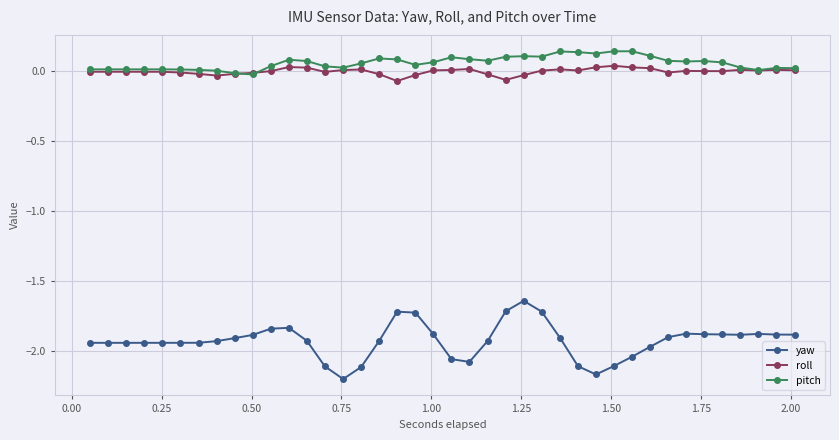

Which series has the widest spread of values?

yaw